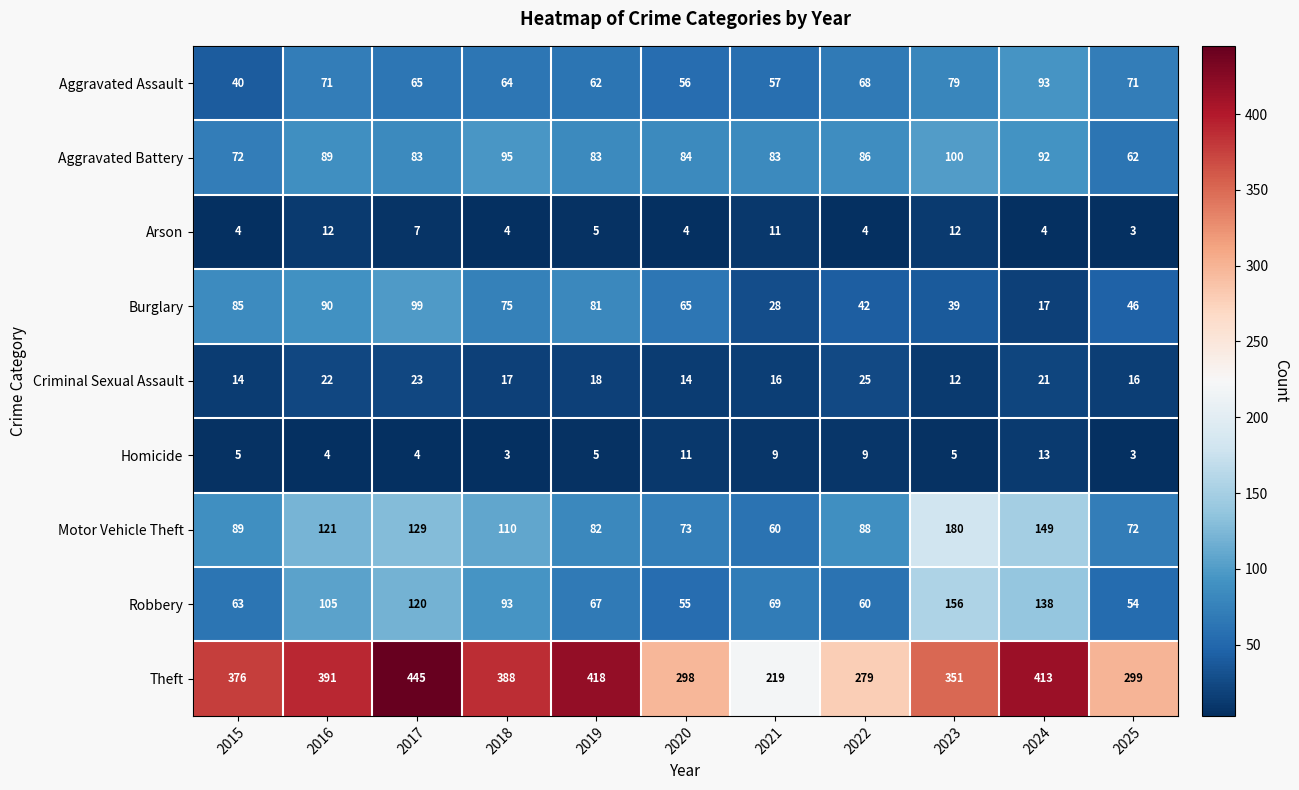

At how many categories does at least one series exceed 295?

9